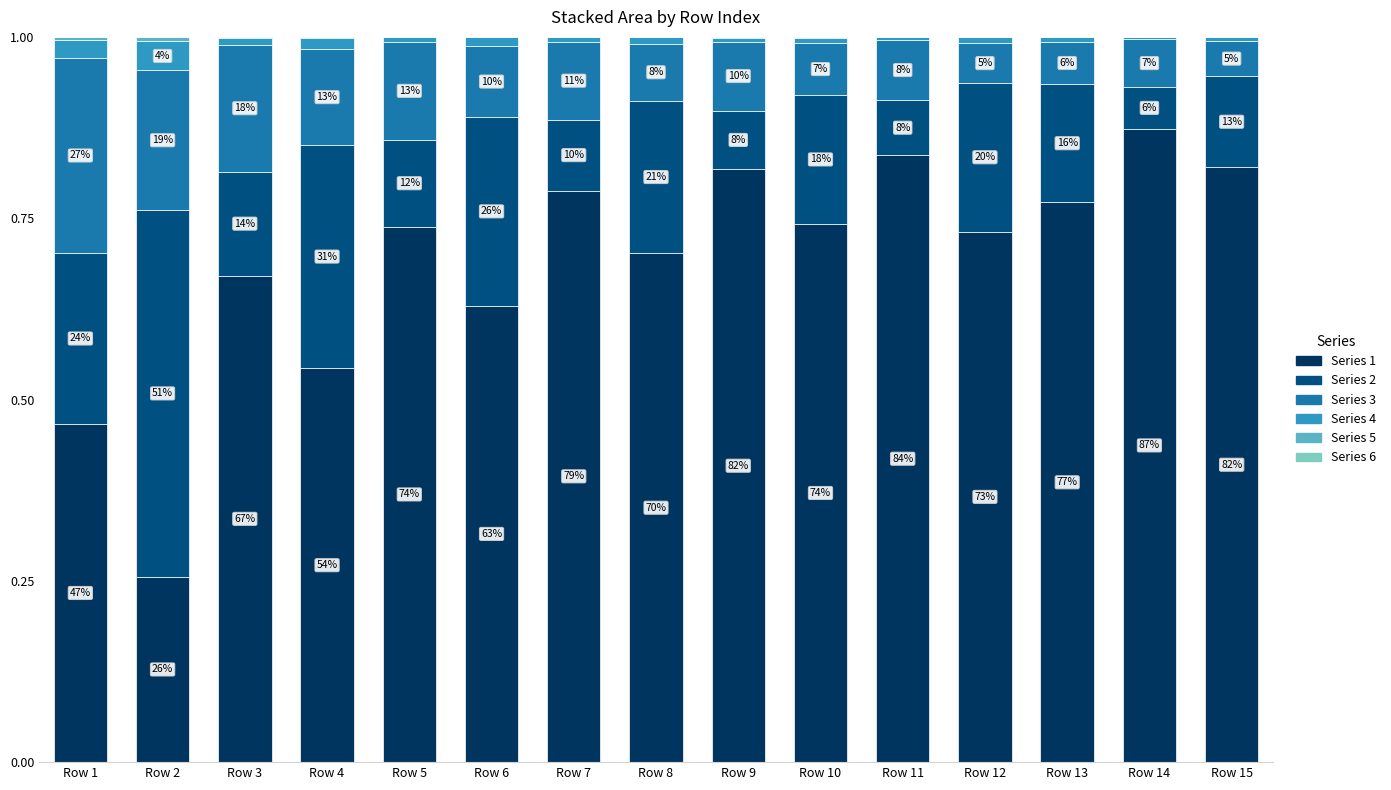

Is it true that Series 3 equals 0.1 at Row 5?

False